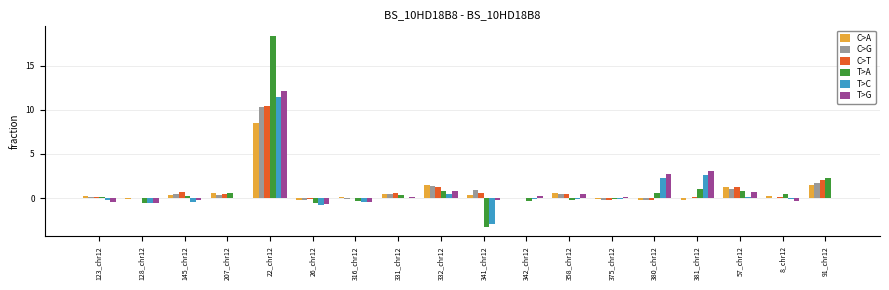

Which category has the highest value in the T>C series?

22_chr12